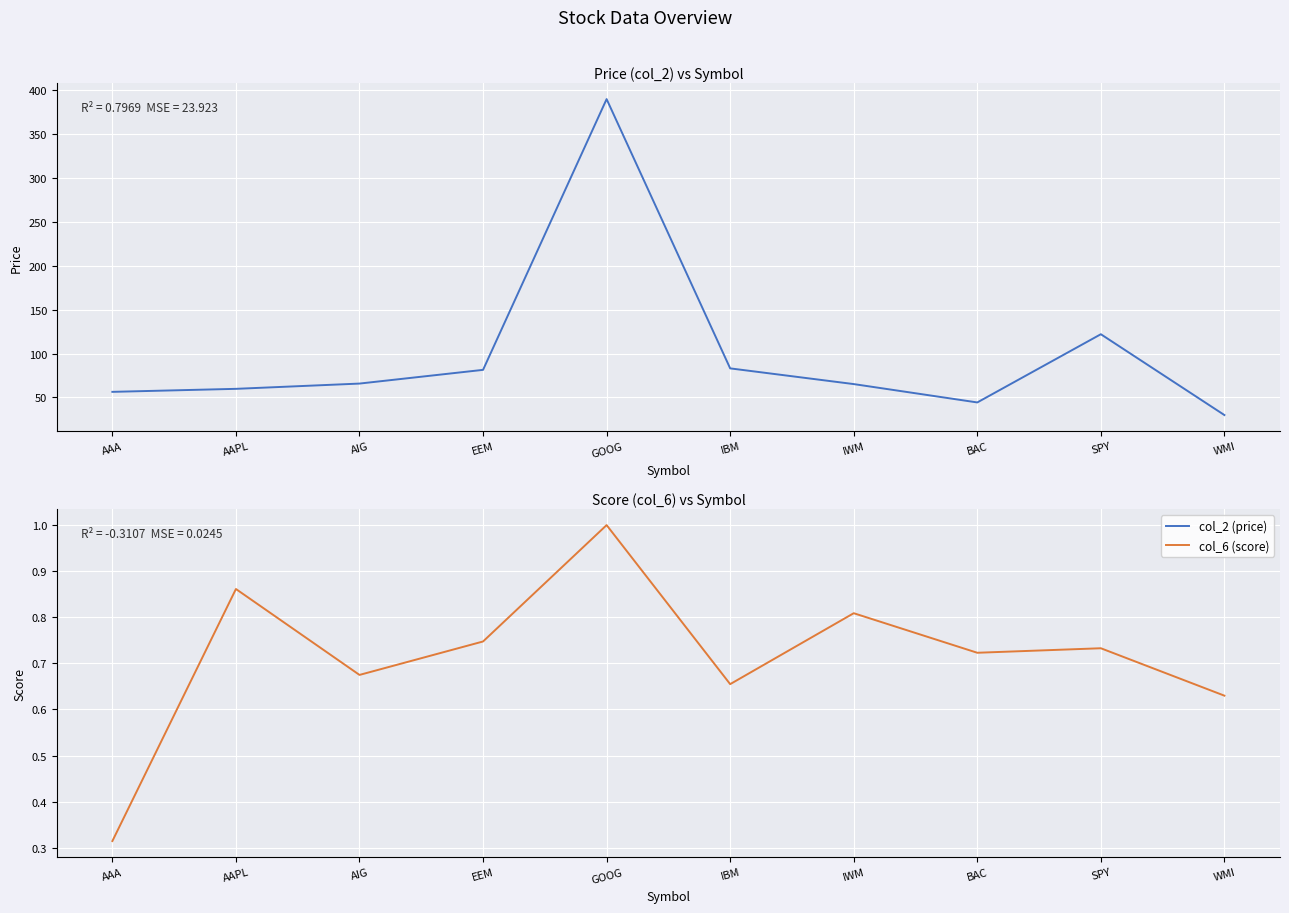

True or false: col_6 (score) and col_2 (price) intersect in this chart.

False